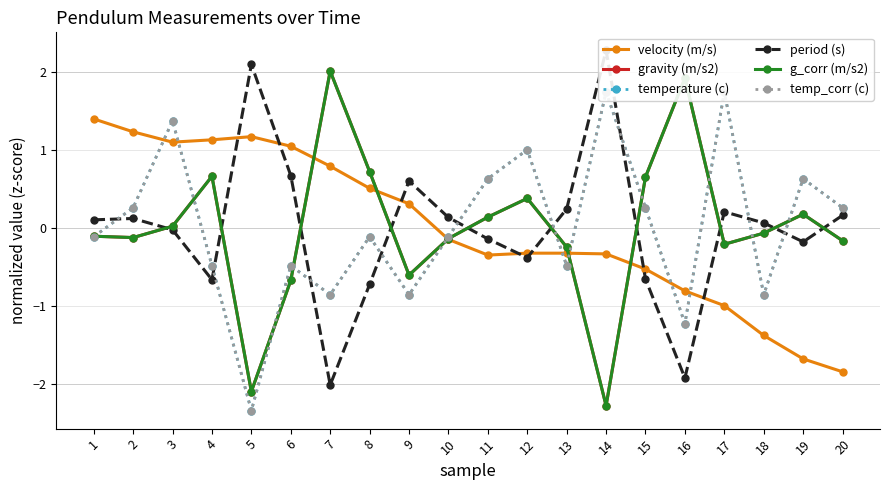

Which series changed the most between 11 and 20?

velocity (m/s)